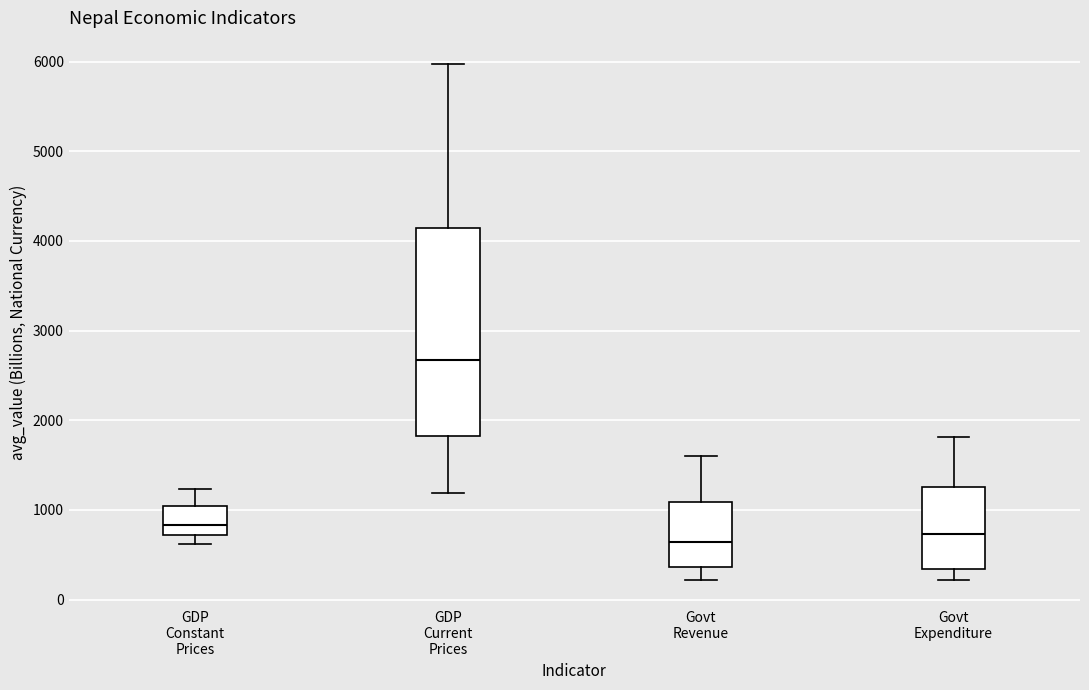

Reading left to right, read every box against the y-axis: the position of its median line, the range the box covers, and the ends of its whiskers. The values are not printed on the chart, so give them approximately, as read against the axis.

GDP Constant Prices: median 800, box 700 to 1000, whiskers 600 to 1200
GDP Current Prices: median 2700, box 1800 to 4100, whiskers 1200 to 6000
Govt Revenue: median 600, box 400 to 1100, whiskers 200 to 1600
Govt Expenditure: median 700, box 300 to 1300, whiskers 200 to 1800